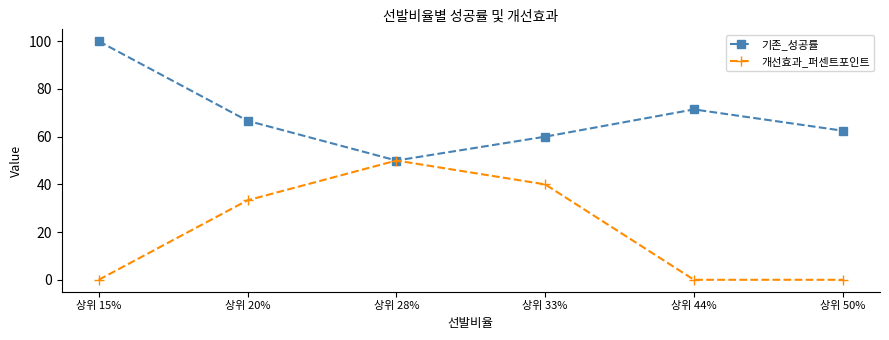

How many values in the 기존_성공률 series exceed 66?

3